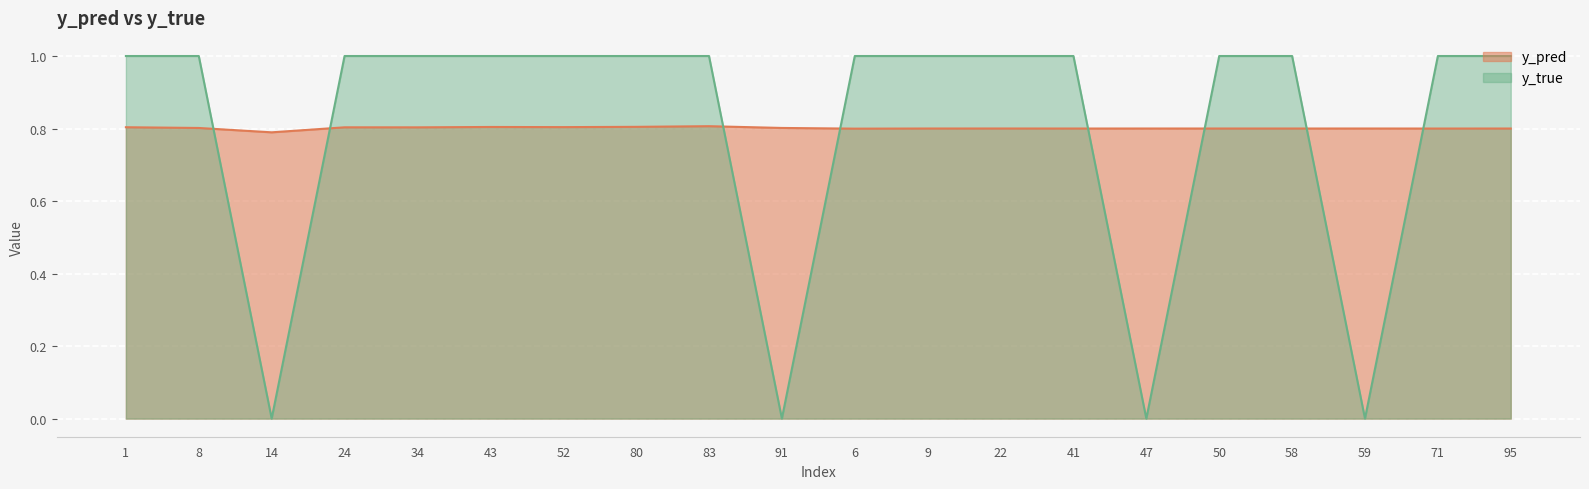

What are all the series names shown in the legend?

y_pred, y_true